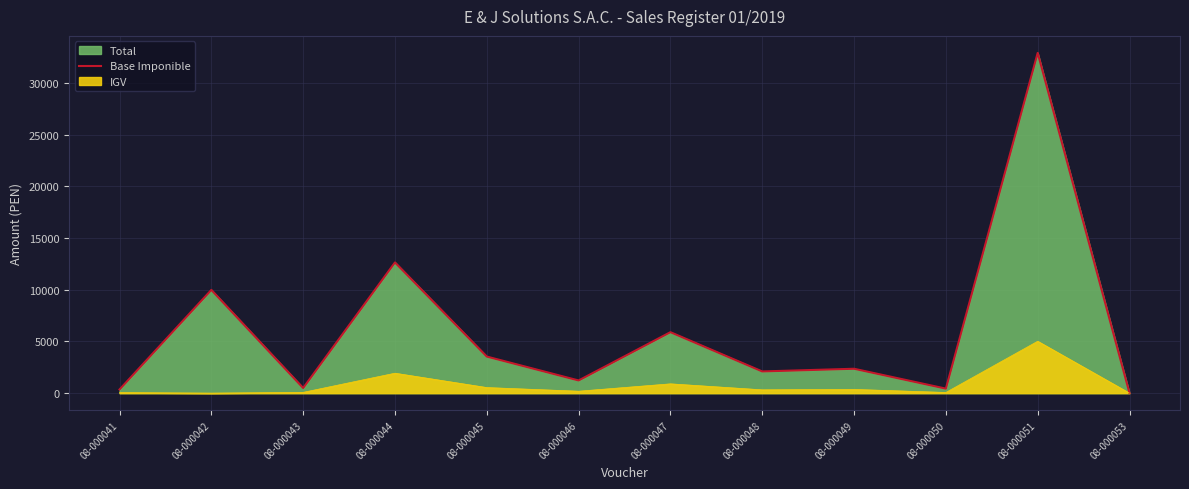

At which category does the data reach its first local peak?

08-000042